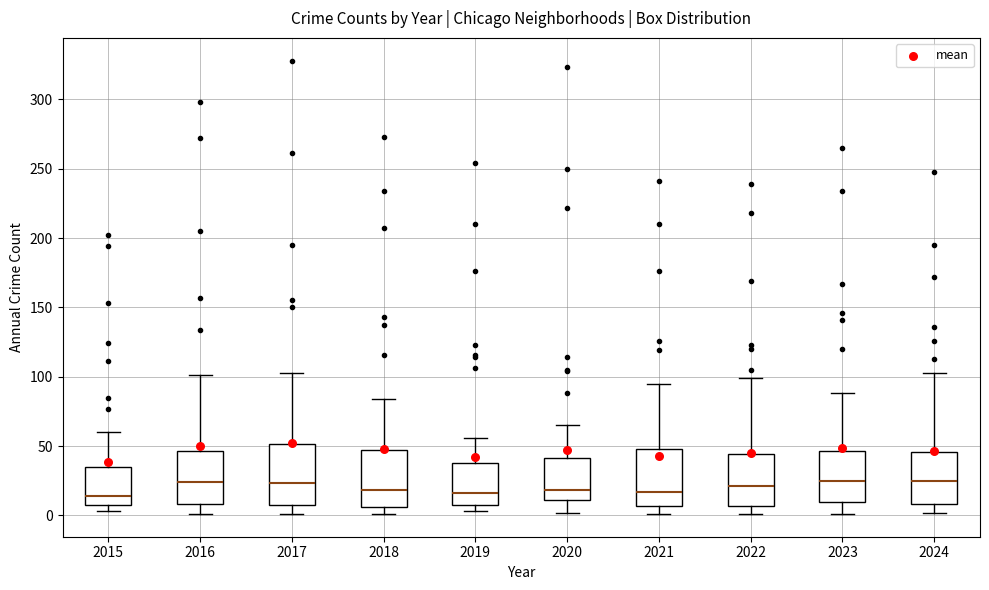

Where is the upper edge of the box at x = 2020 on the y-axis? The values are not printed on the chart, so give them approximately, as read against the axis.

40